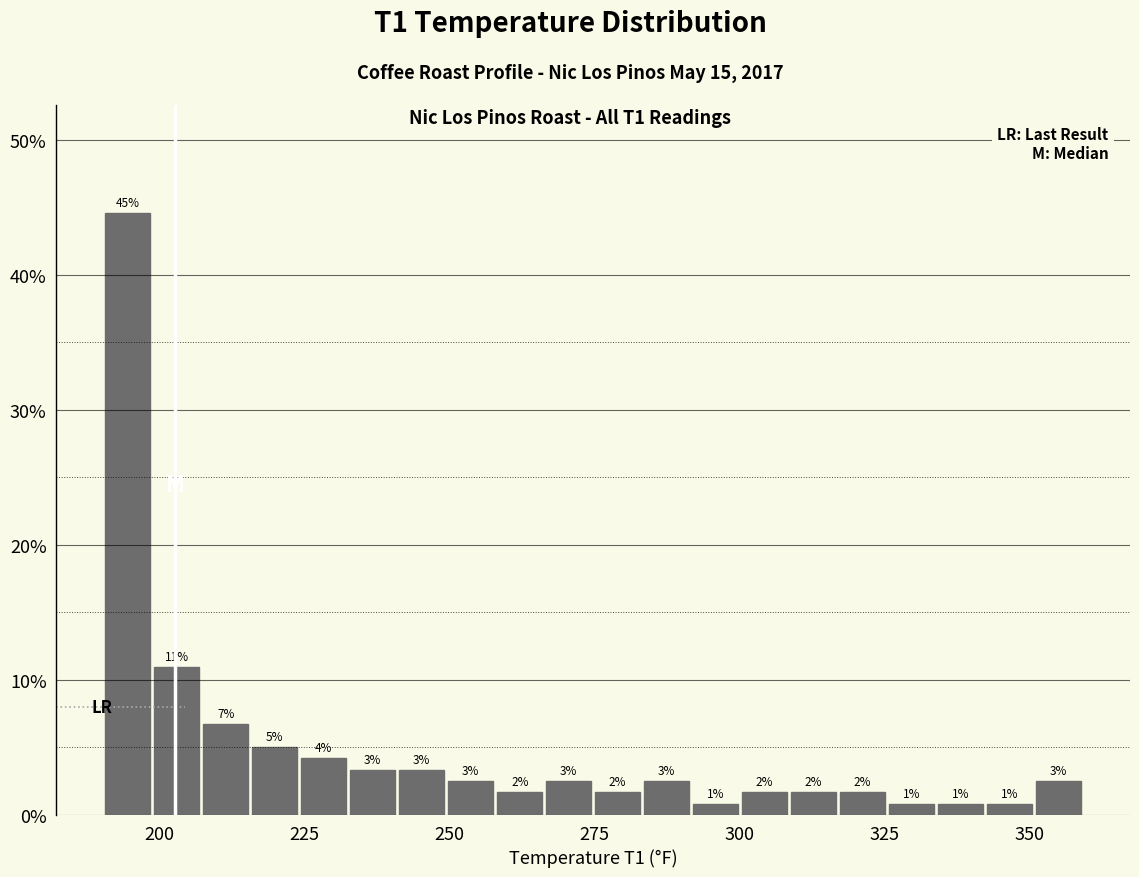

Around what value on the x-axis is the tallest bar? Give the approximate position of its centre, as read against the axis.

195